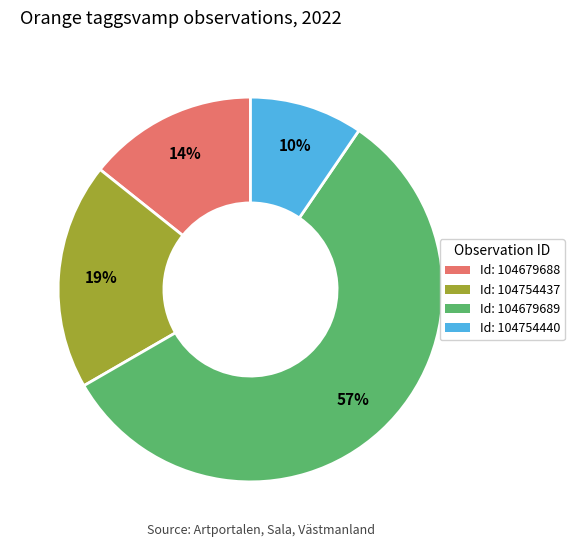

To the nearest percent, what is the average slice percentage?

25%